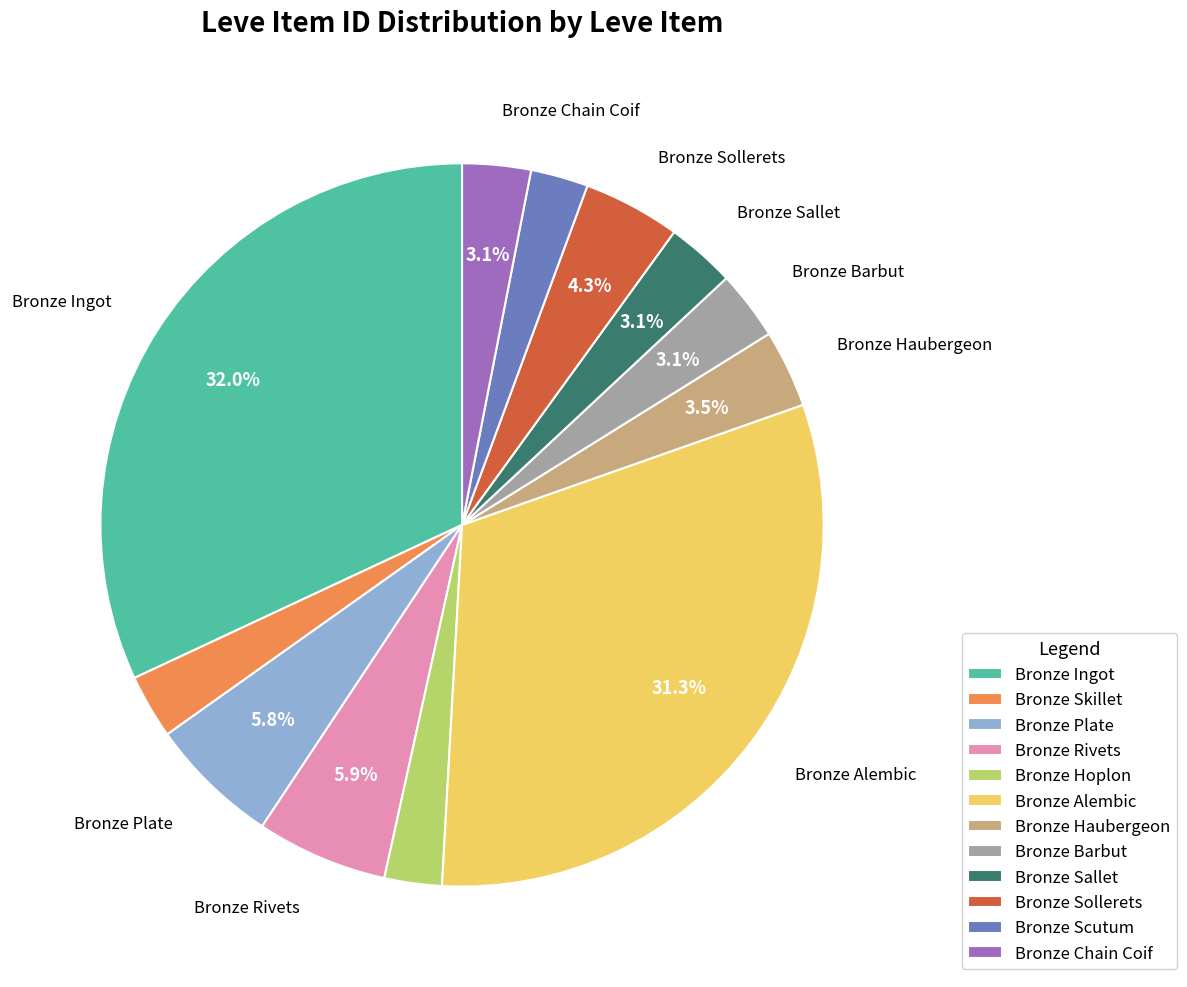

Do Bronze Alembic and Bronze Haubergeon together represent more than half of the pie?

No